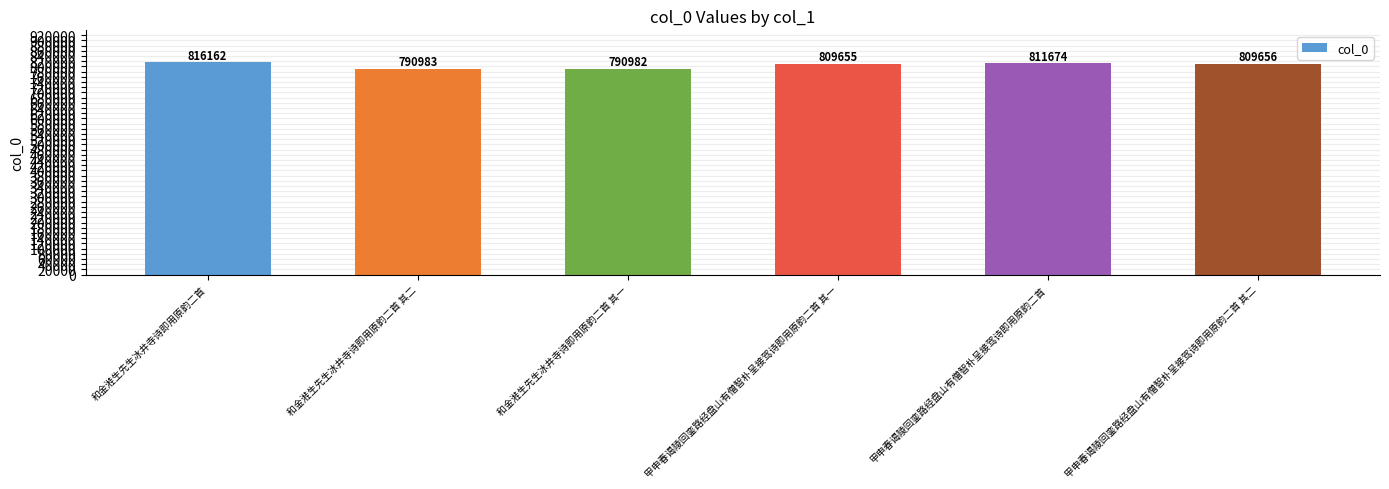

List the labels in order of value, largest first.

和金溎生先生冰井寺诗即用原韵二首, 甲申春谒陵回銮路经盘山有僧智朴呈接驾诗即用原韵二首, 甲申春谒陵回銮路经盘山有僧智朴呈接驾诗即用原韵二首 其二, 甲申春谒陵回銮路经盘山有僧智朴呈接驾诗即用原韵二首 其一, 和金溎生先生冰井寺诗即用原韵二首 其二, 和金溎生先生冰井寺诗即用原韵二首 其一